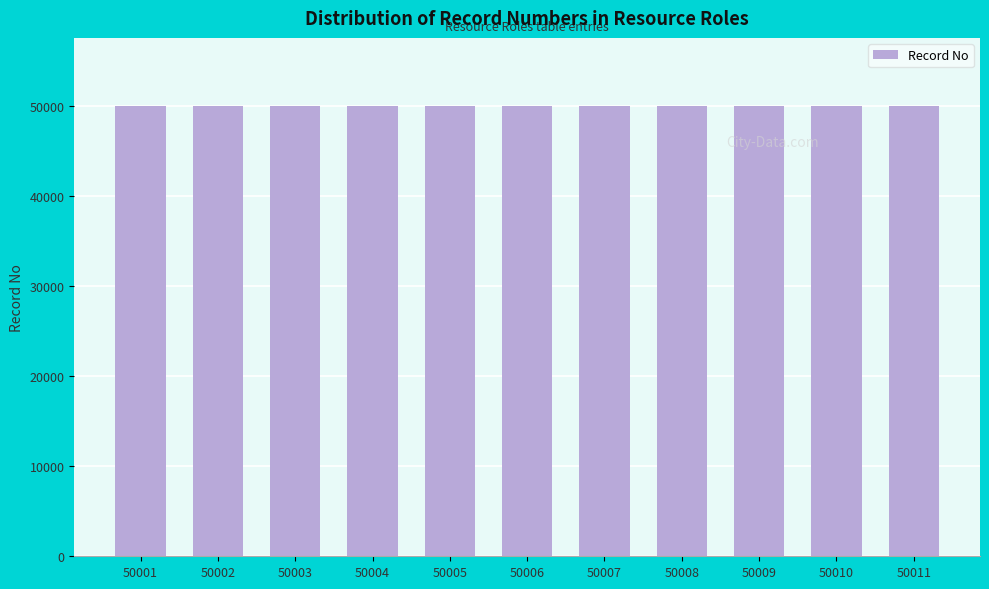

What is the change in value from 50003 to 50009?

+6